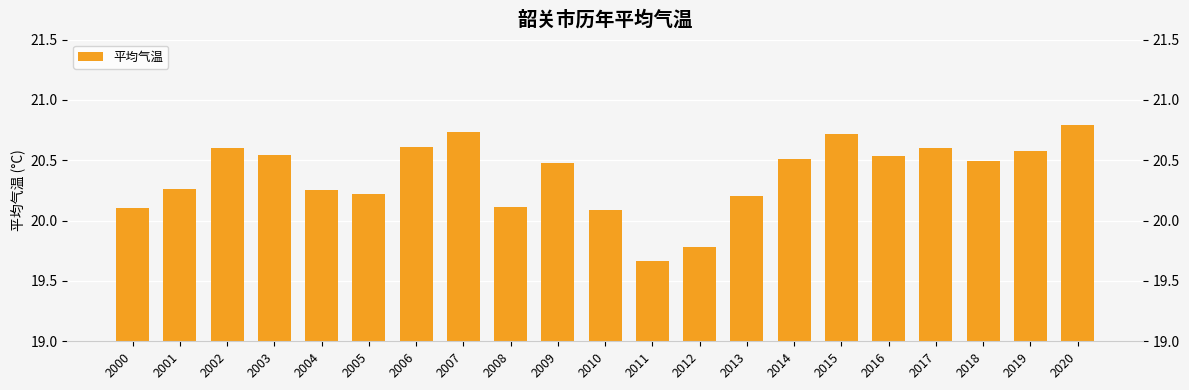

What is the approximate value at 2000?

20.1